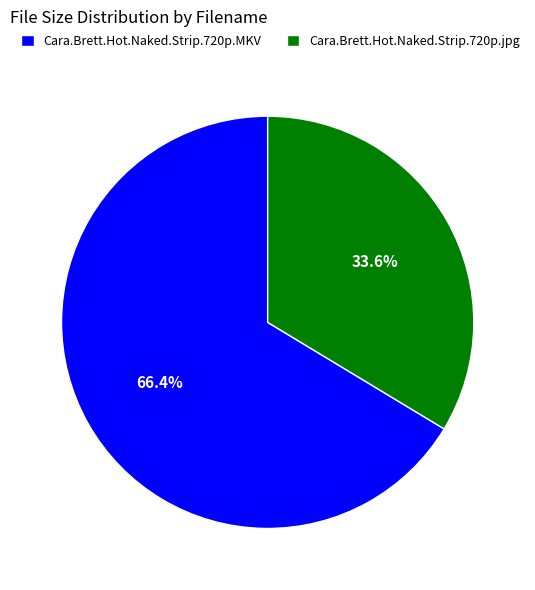

What is the largest slice in the pie chart?

Cara.Brett.Hot.Naked.Strip.720p.MKV